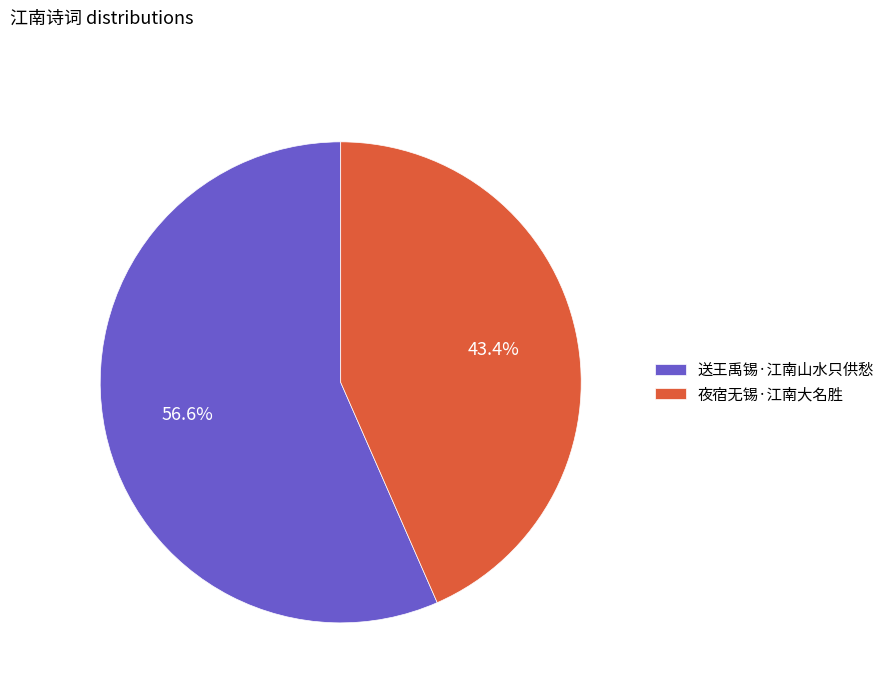

How many slices are in this pie chart?

2